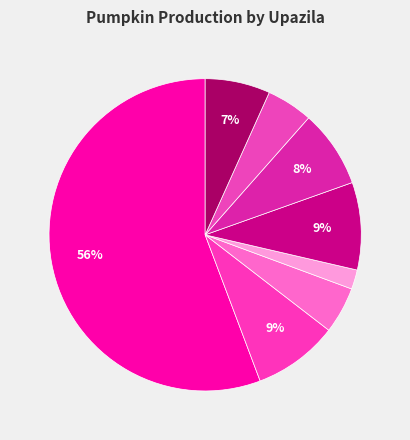

Count the number of slices in the pie.

8